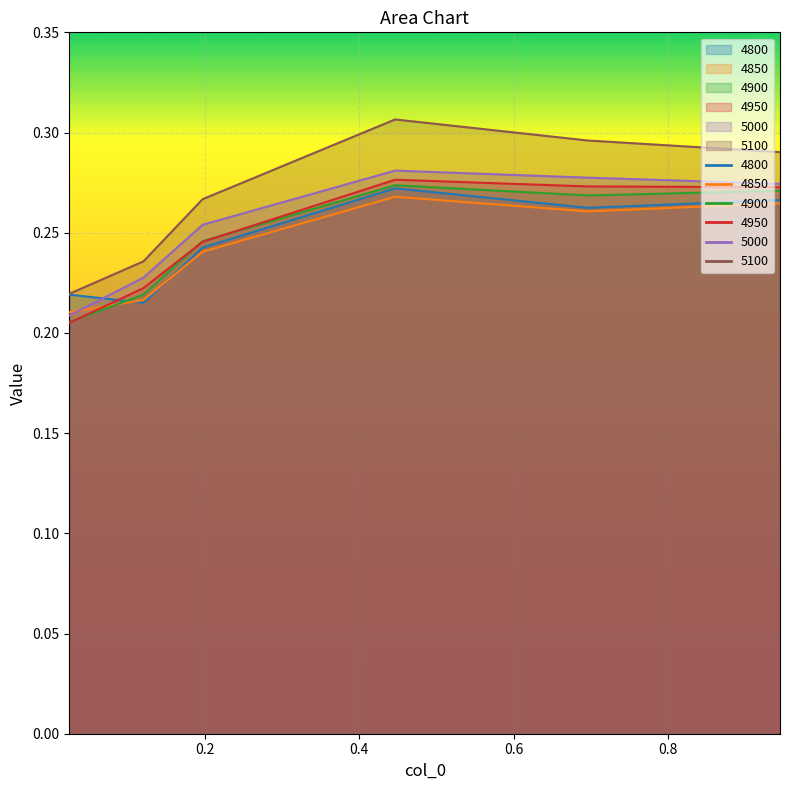

At how many categories does at least one series exceed 0?

6